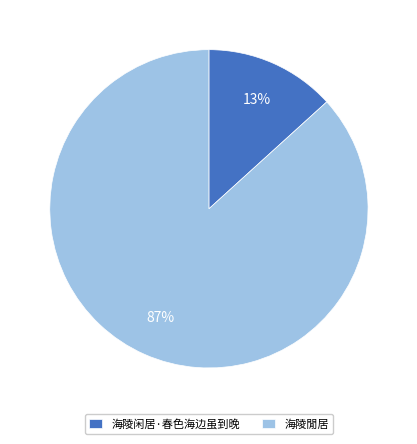

How many segments does this pie chart have?

2